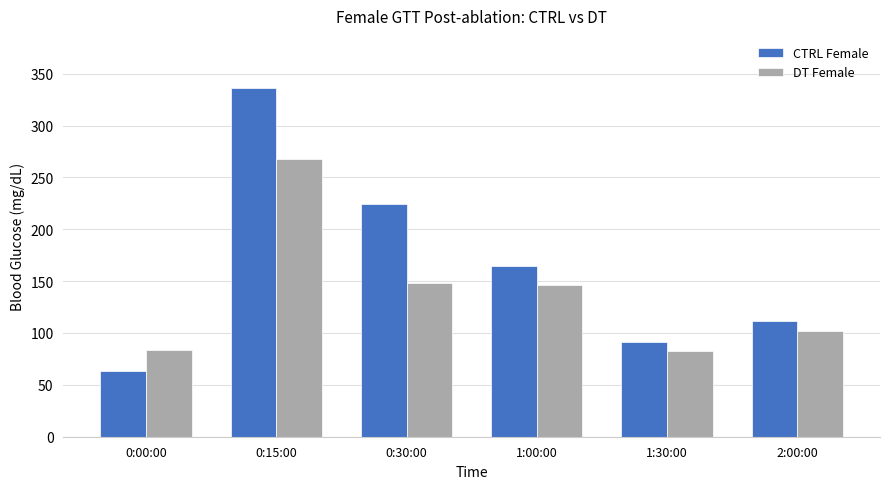

The CTRL Female series shows 112 at 2:00:00. True or false?

True